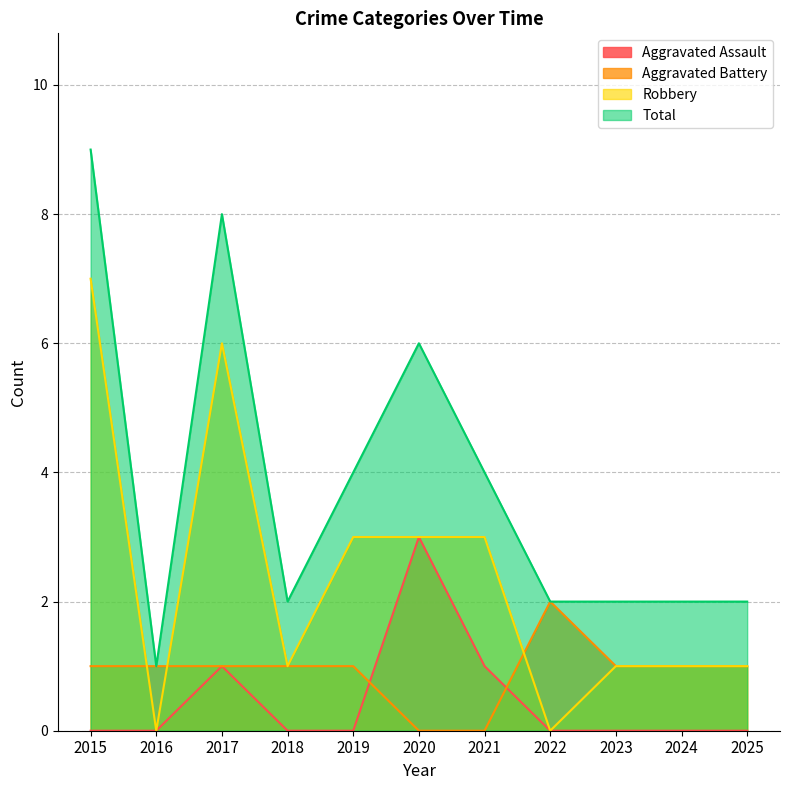

Count the Robbery values in the range 1 to 3.

7